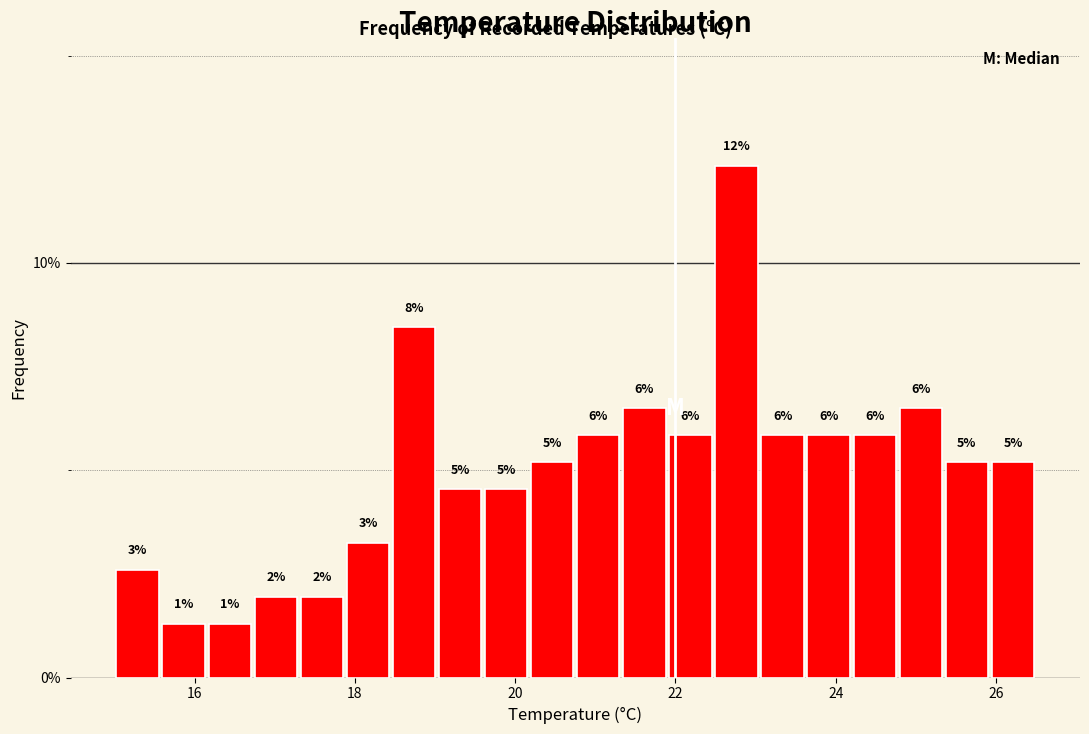

Read against the x-axis, roughly where is the centre of the tallest bar?

22.8